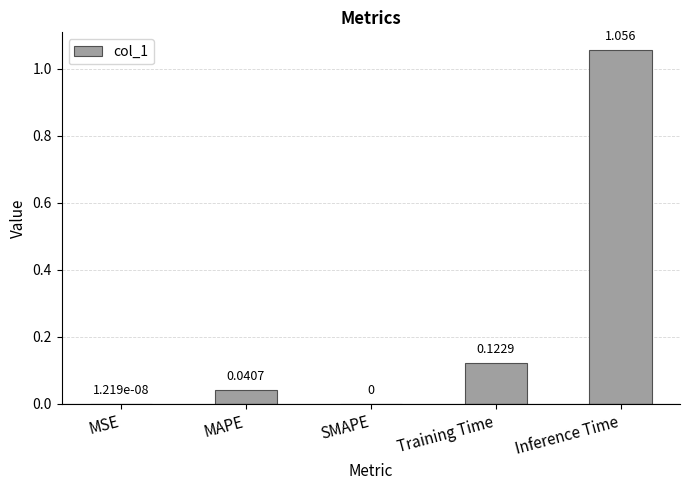

Between Inference Time and MAPE, which is larger?

Inference Time